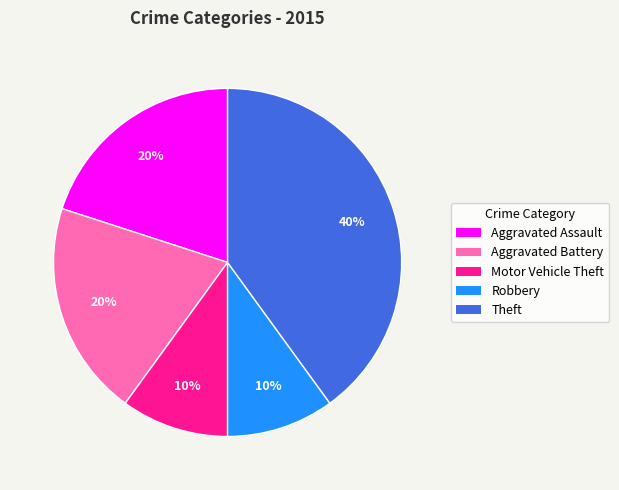

Is there any slice that represents more than half of the pie?

No